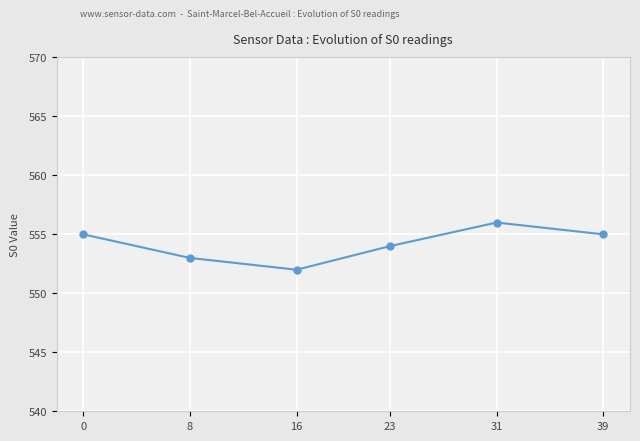

Is this an area chart (filled region under the line)?

No